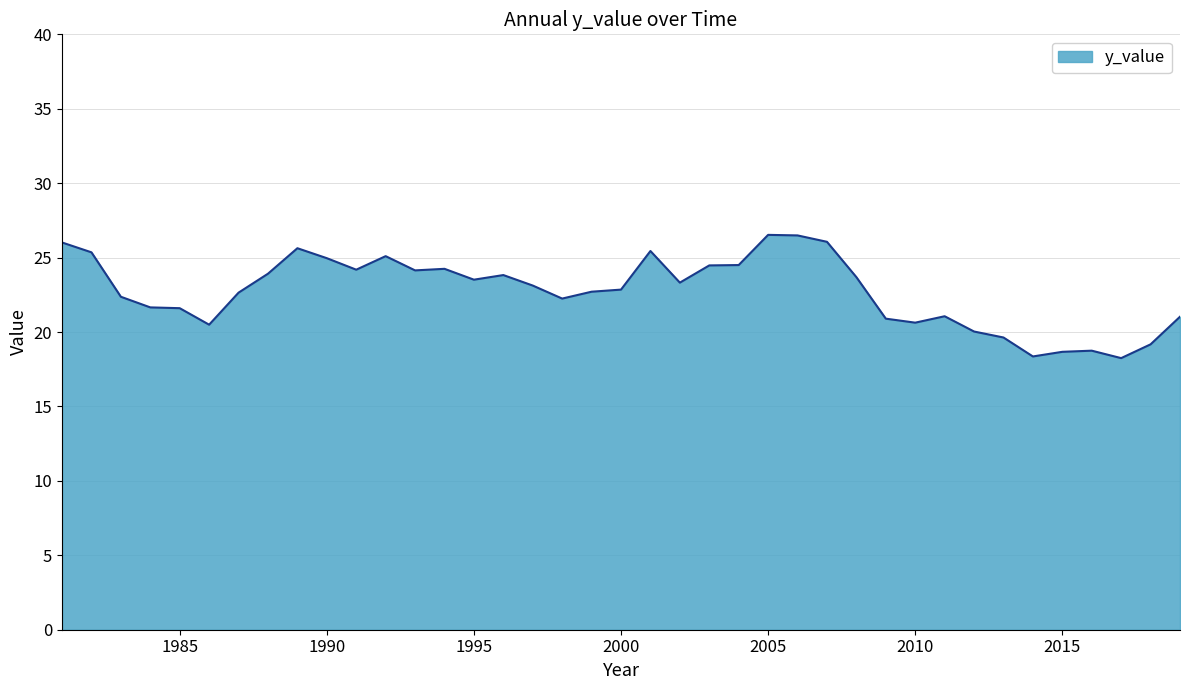

What is the maximum value shown in the chart?

26.5